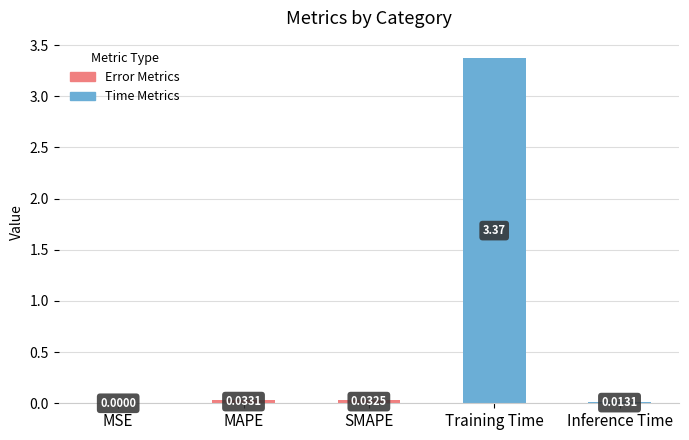

Are the bars horizontal?

No